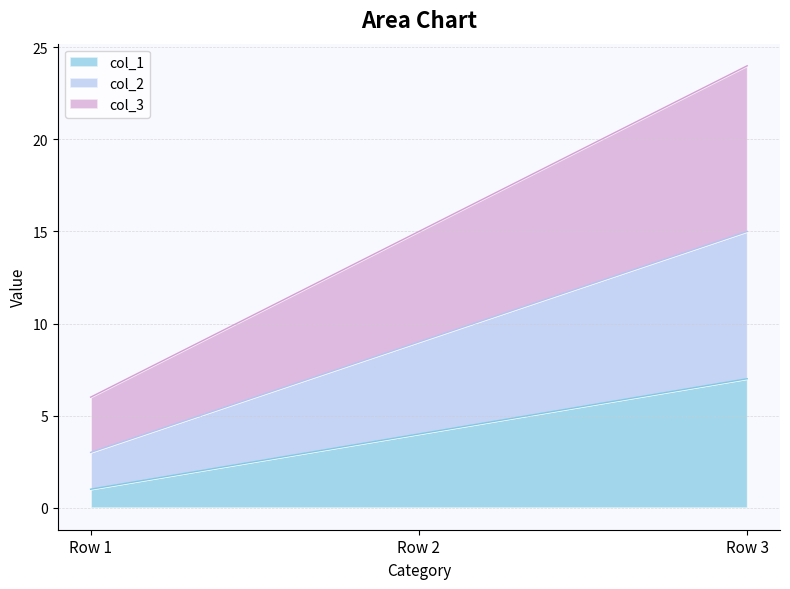

At which label is col_2 closest to 9?

Row 2